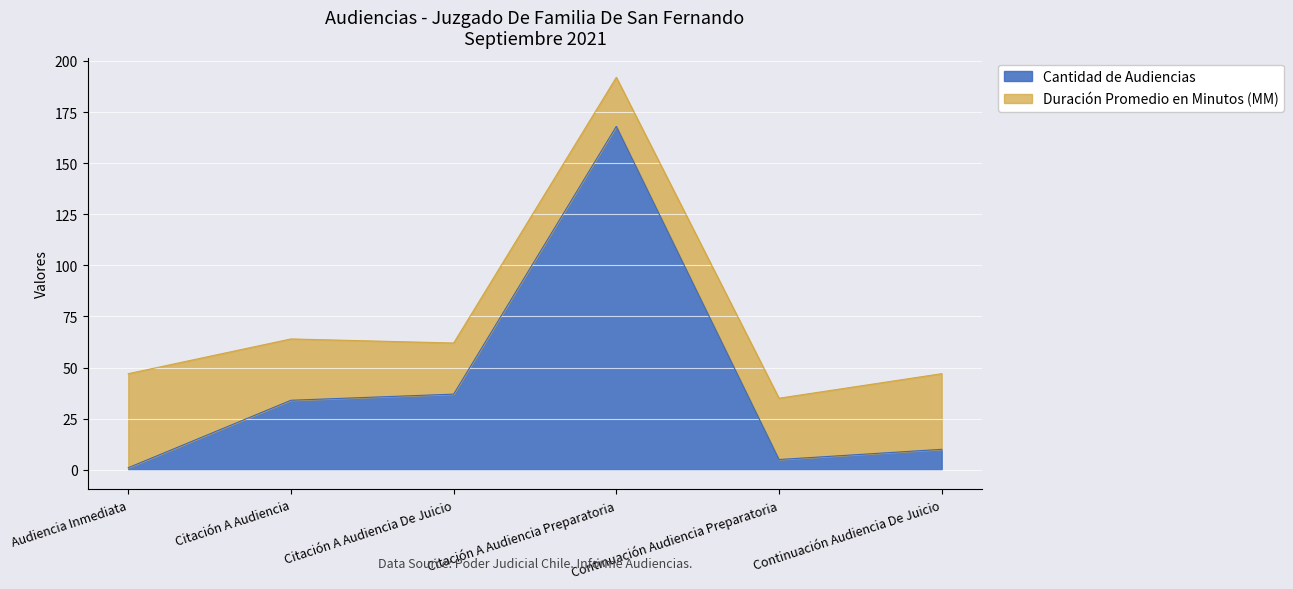

What is the change in value from Citación A Audiencia to Citación A Audiencia De Juicio?

+3